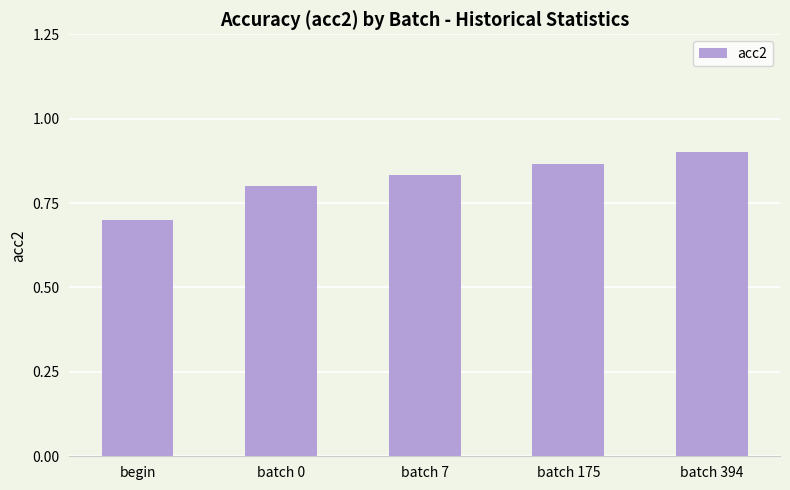

List the labels in order of value, largest first.

batch 394, batch 175, batch 7, batch 0, begin